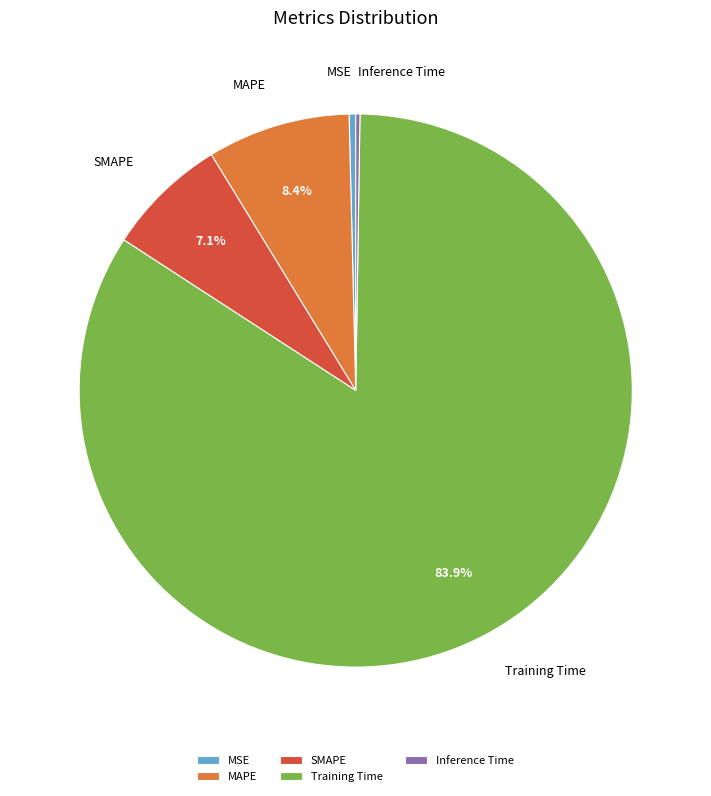

To the nearest percent, what is the average slice percentage?

20%